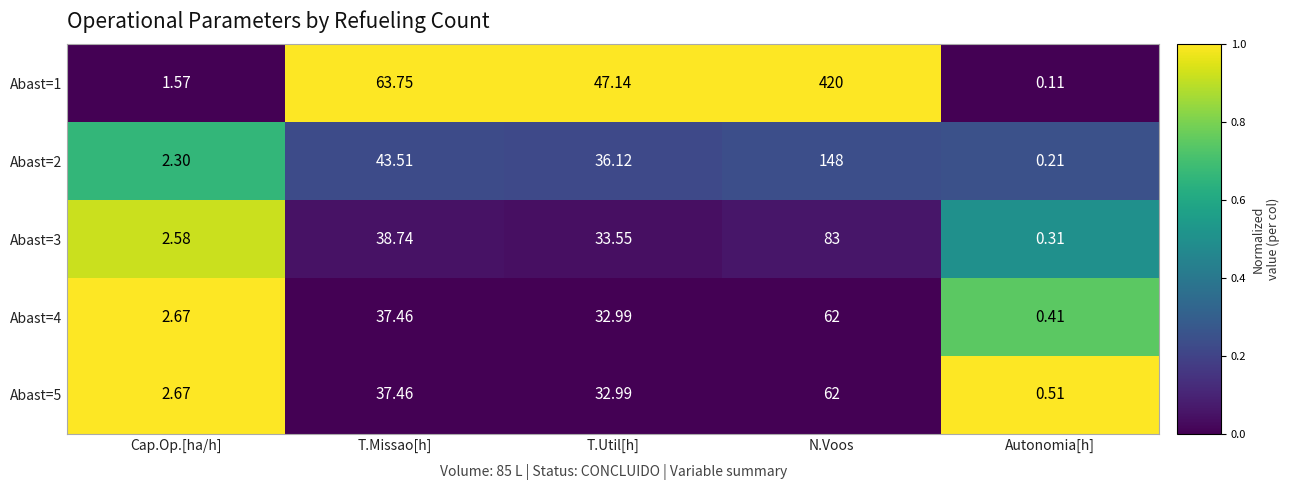

At which category does the chart reach its minimum across all series?

Autonomia[h]